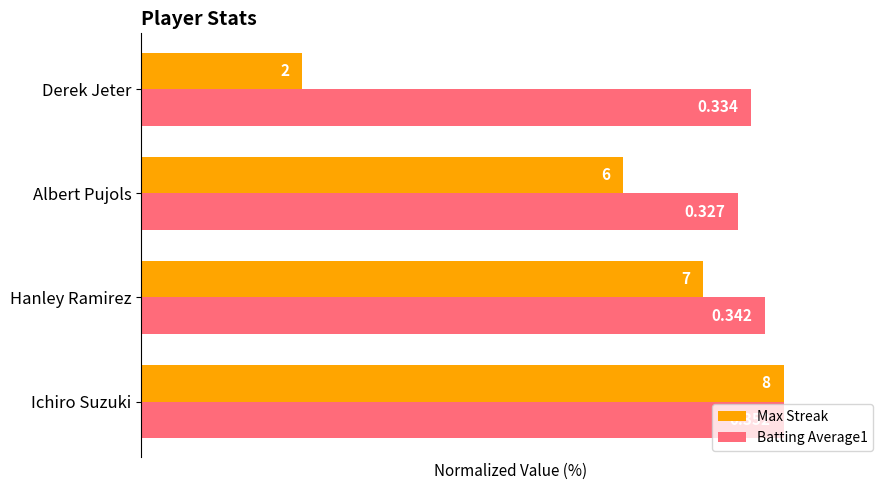

What are all the series names shown in the legend?

Max Streak, Batting Average1